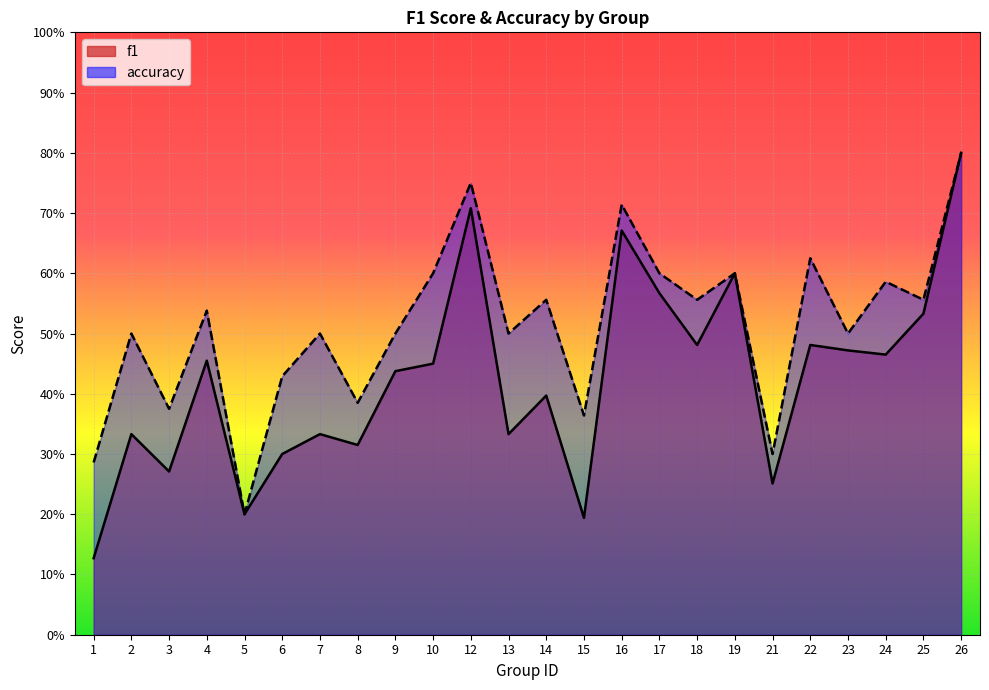

Rank the series at 6 from lowest to highest value.

f1, accuracy